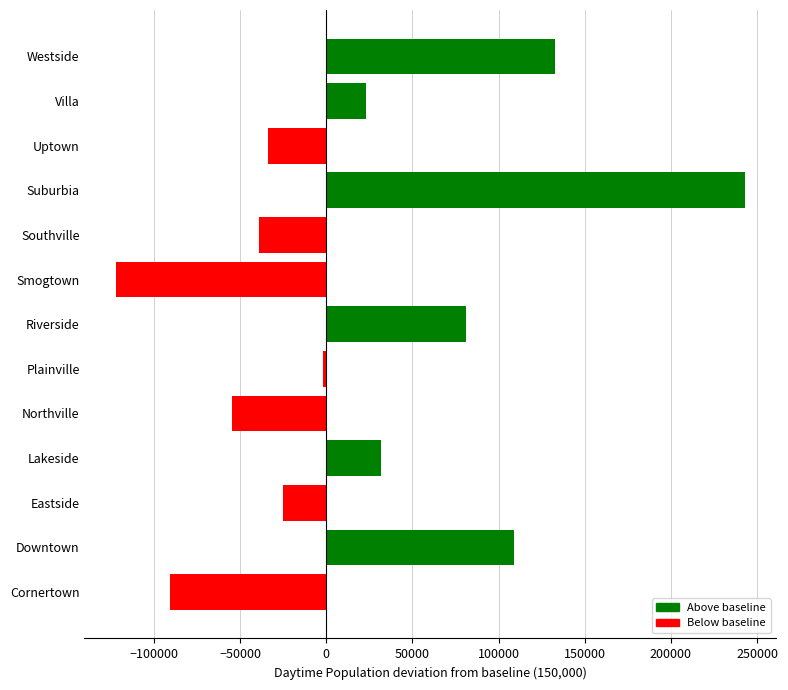

What is the minimum value shown in the chart?

-122024